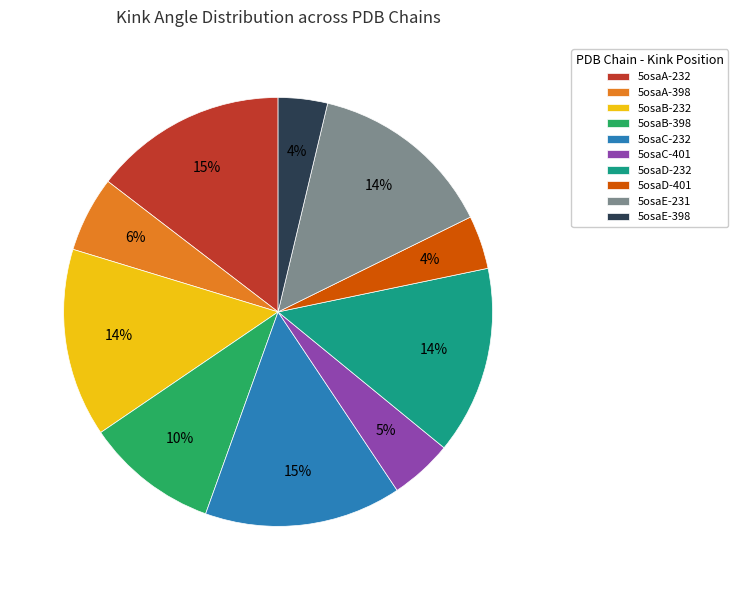

How many segments does this pie chart have?

10